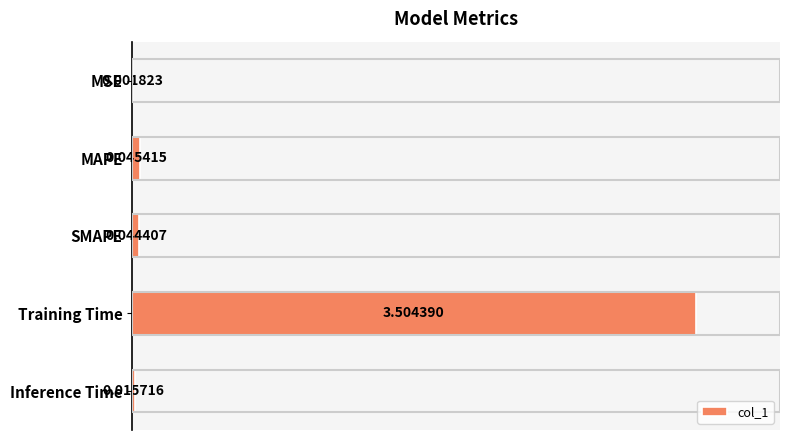

What is the change in value from Training Time to Inference Time?

-3.5